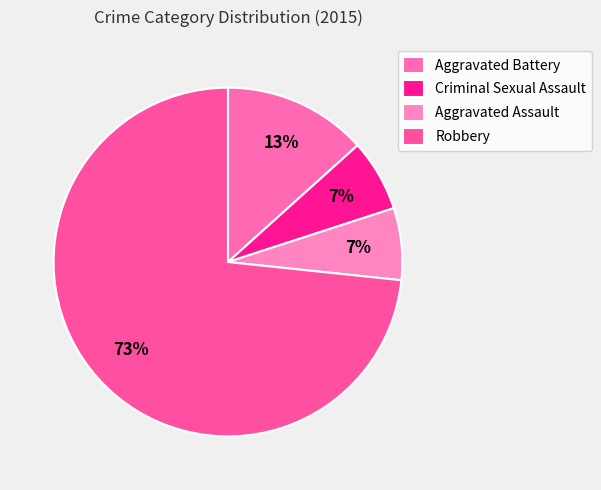

How many slices are in this pie chart?

4